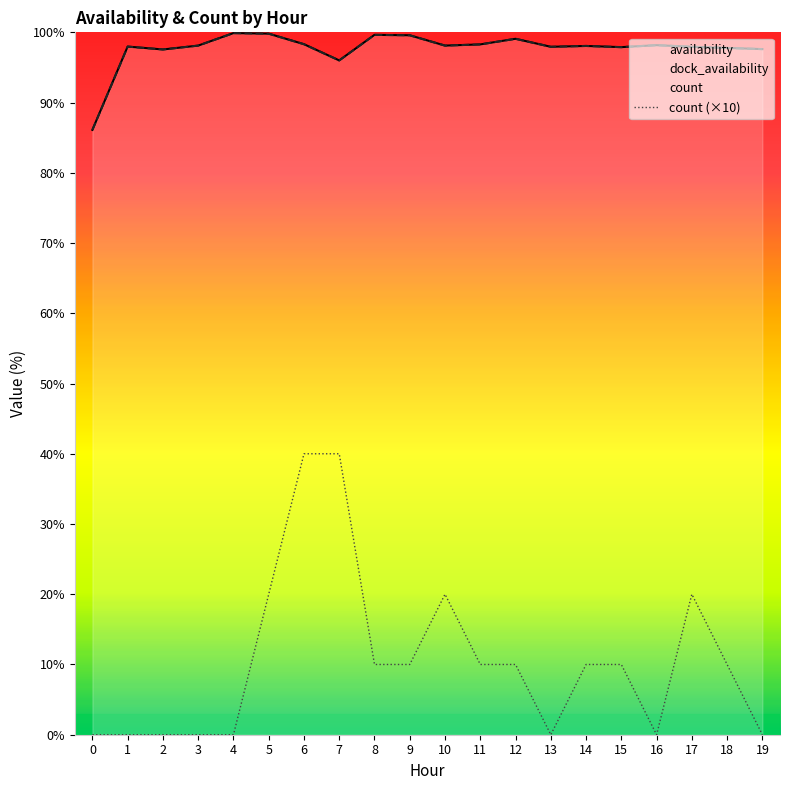

Count the count values in the range 0 to 20.

18